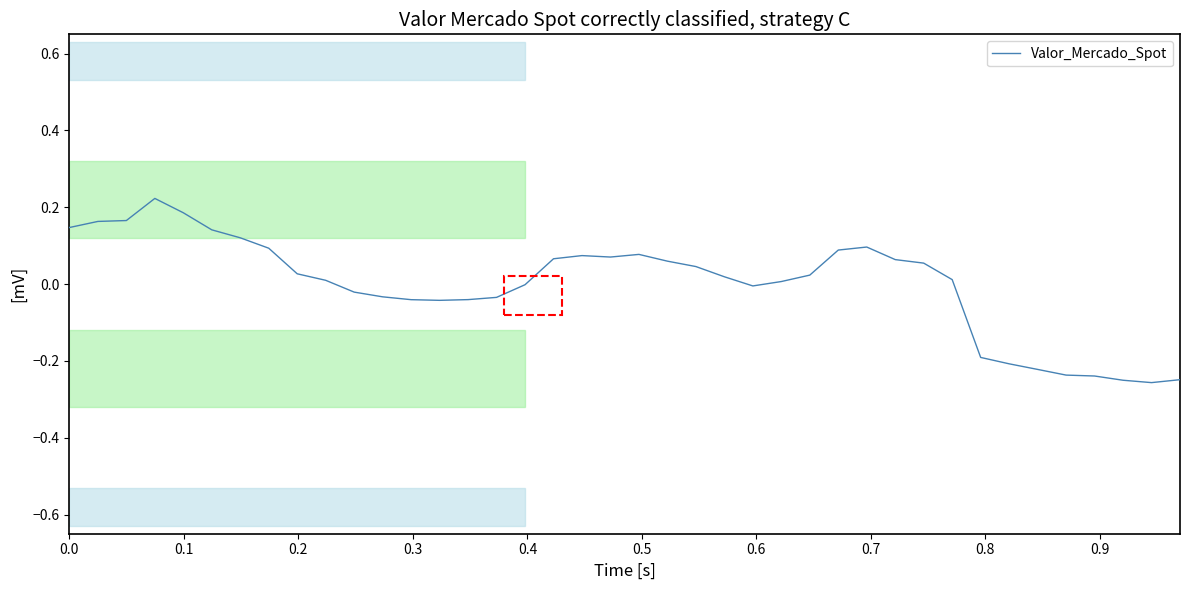

What is the difference between the maximum and minimum values?

0.5